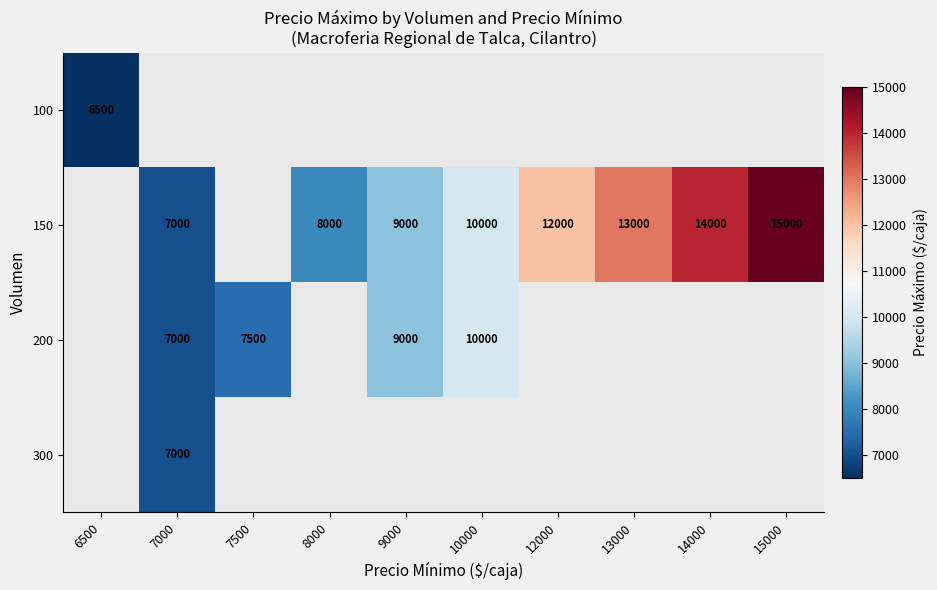

Is it true that 150 equals 9000 at 9000?

True